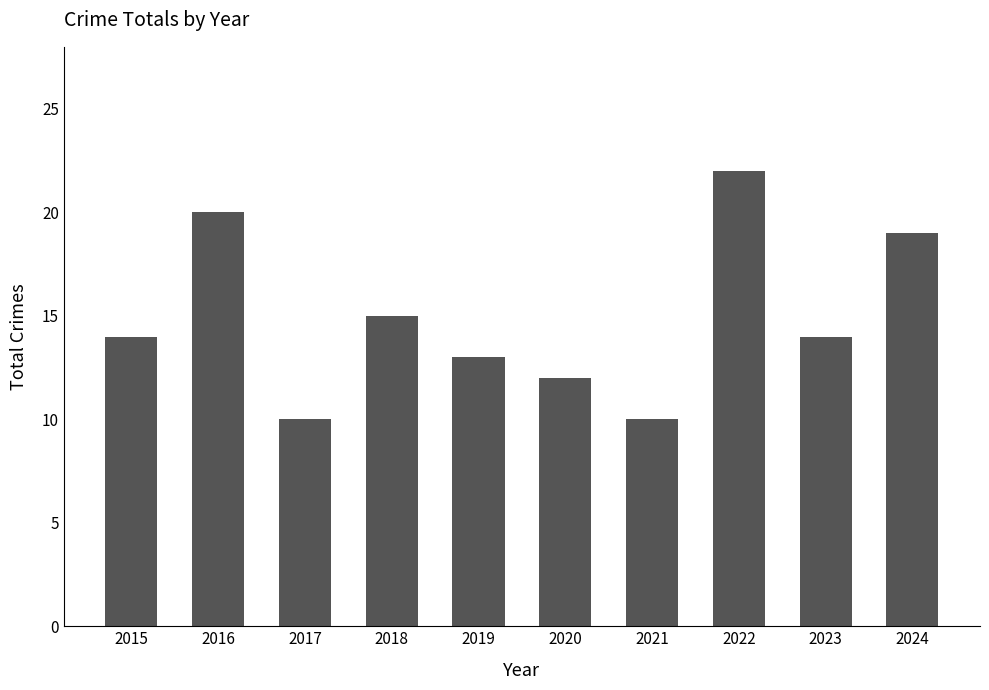

What is the greatest value displayed?

22